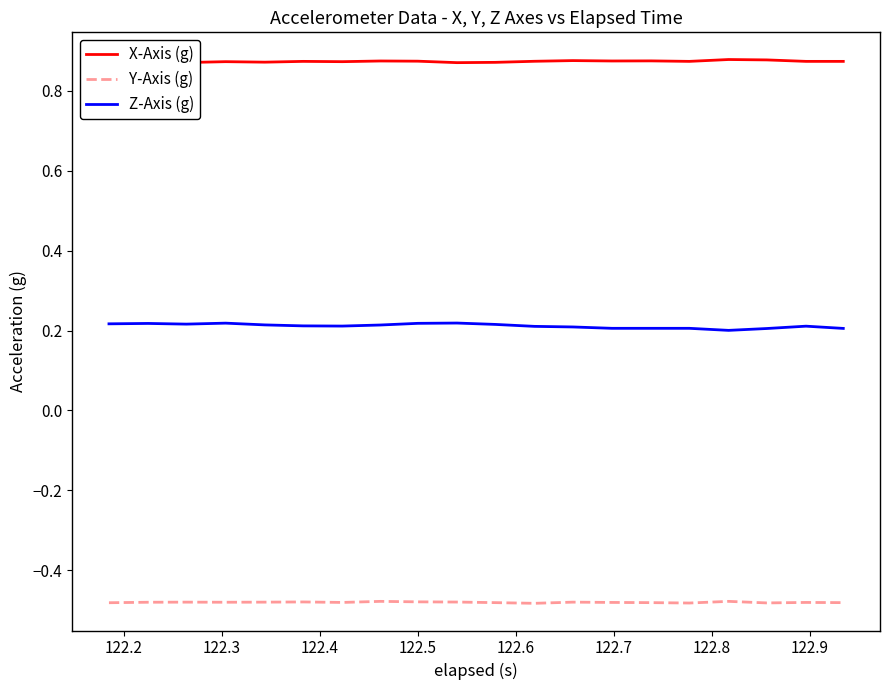

True or false: Z-Axis (g) and X-Axis (g) cross at least once.

False